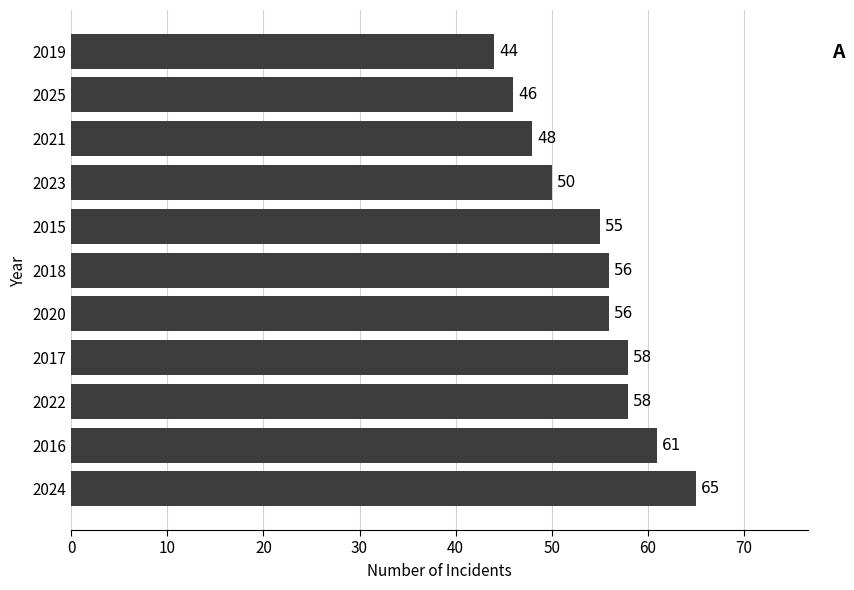

Count the number of categories in the chart.

11